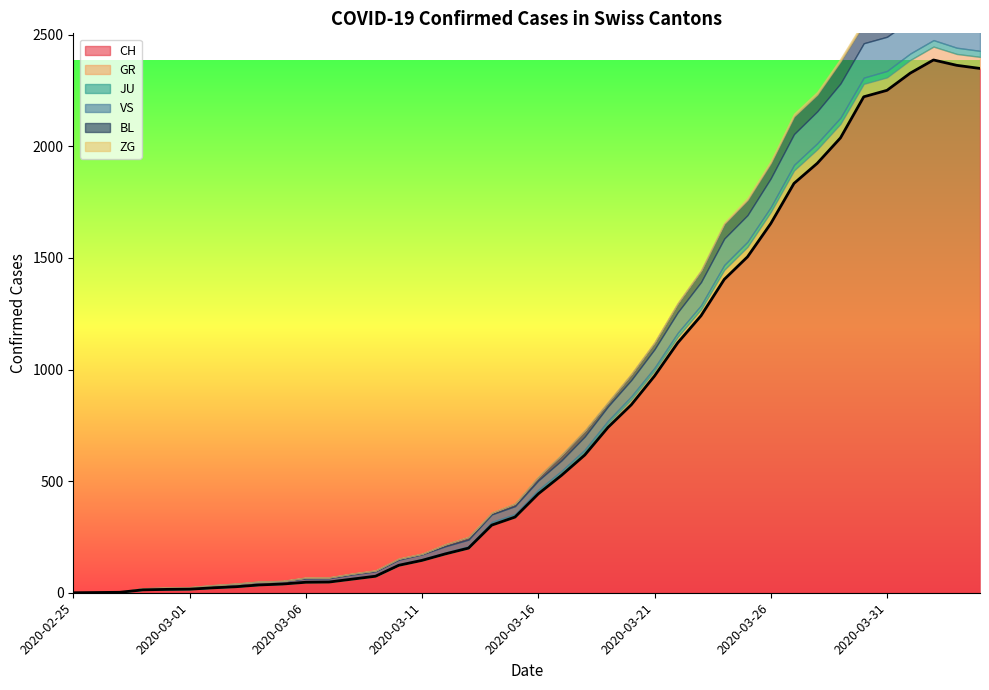

True or false: ZG and BL intersect in this chart.

False